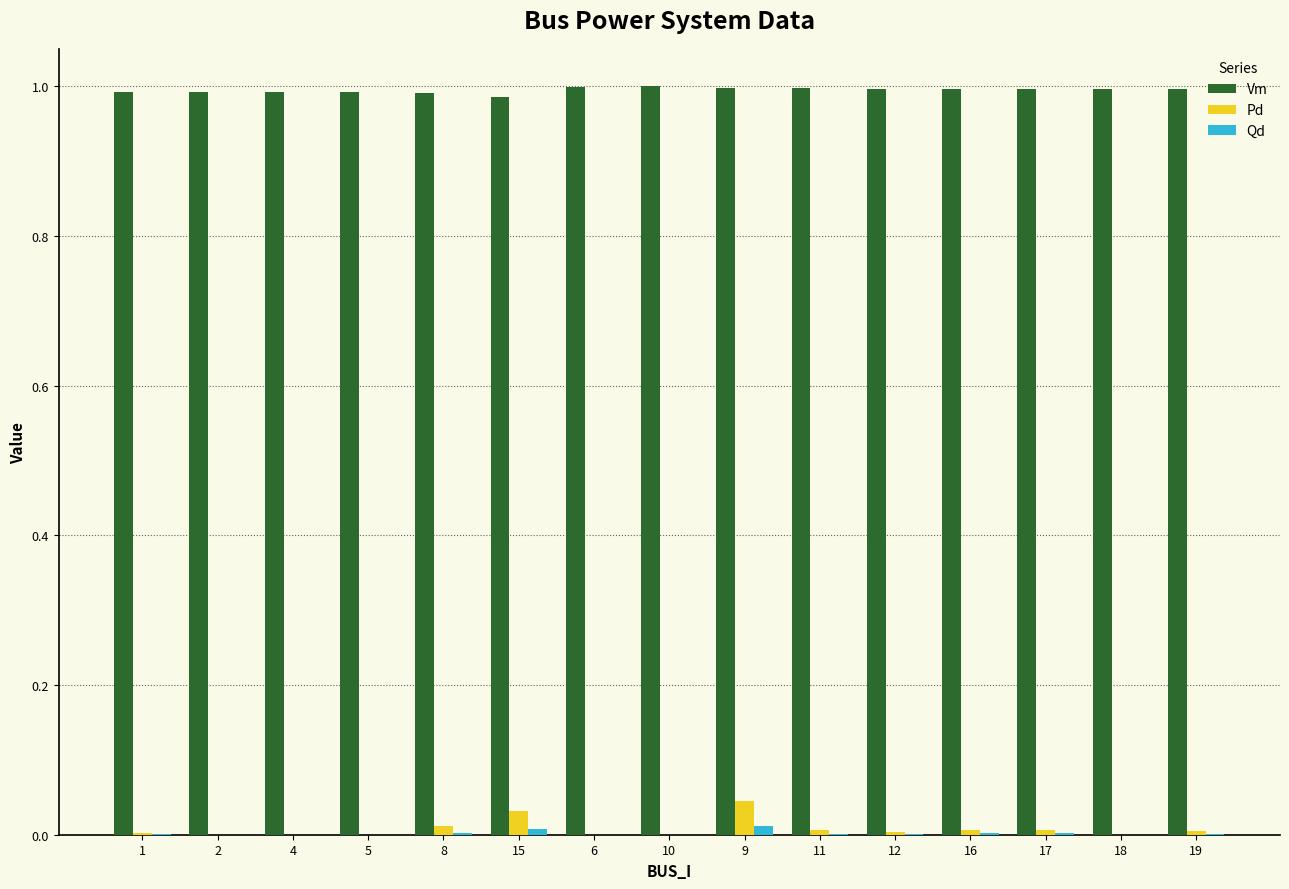

What are all the series names shown in the legend?

Vm, Pd, Qd